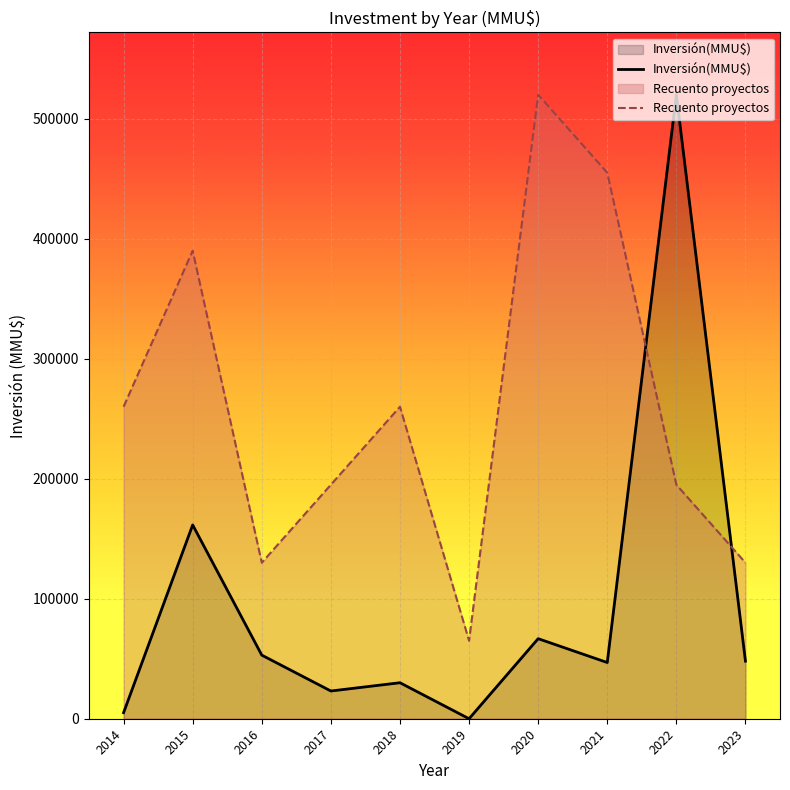

What is the approximate value of Inversión(MMU$) at 2016, to the nearest 100?

53000